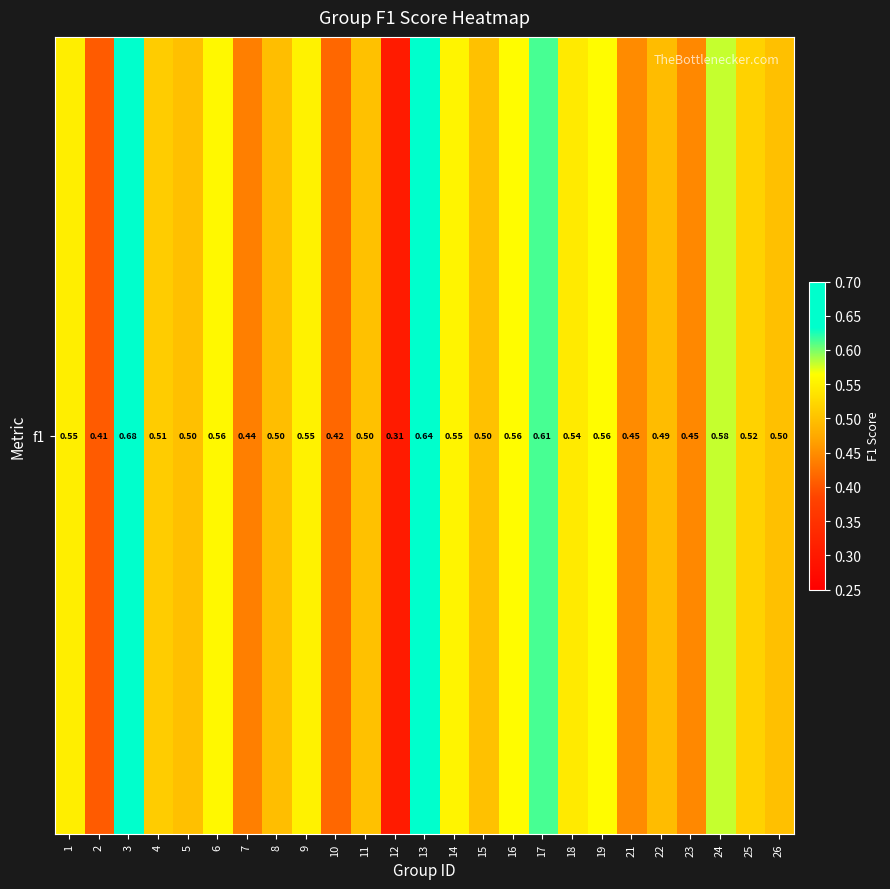

Reading left to right, transcribe all the data shown in this chart.

0.5	0.4	0.7	0.5	0.5	0.6	0.4	0.5	0.6	0.4	0.5	0.3	0.6	0.6	0.5	0.6	0.6	0.5	0.6	0.4	0.5	0.4	0.6	0.5	0.5